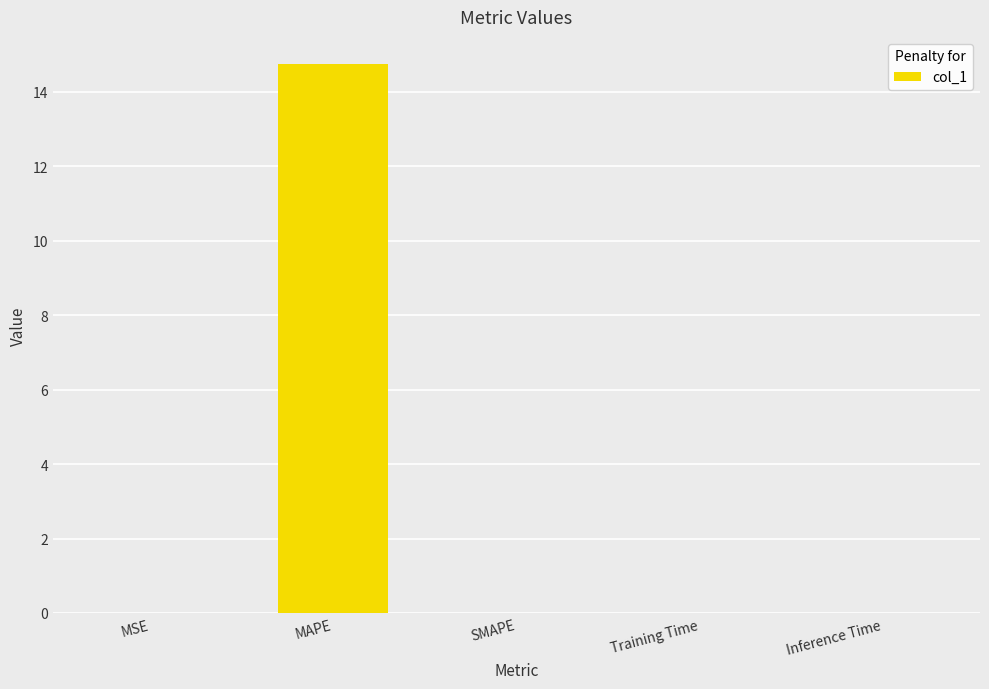

What is the greatest value displayed?

14.7